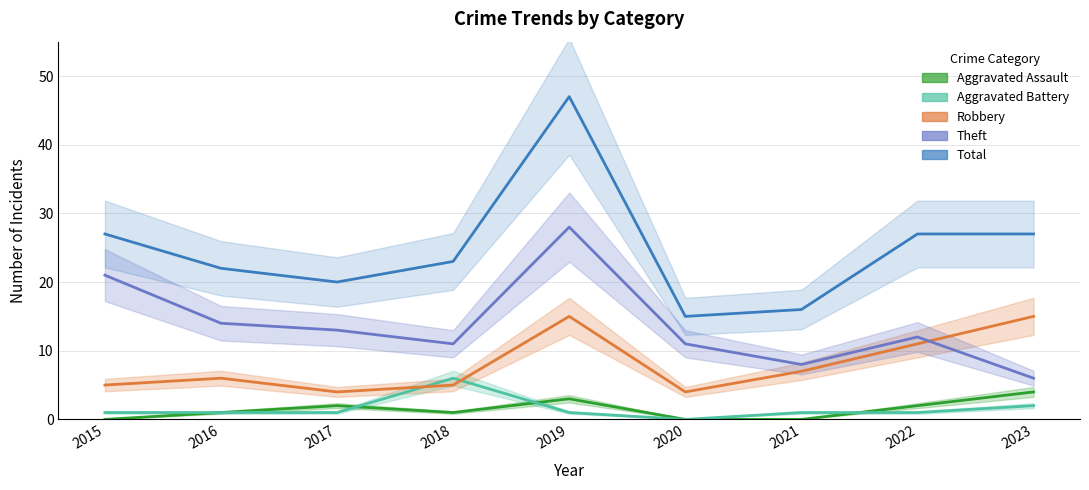

True or false: Theft and Aggravated Battery intersect in this chart.

False